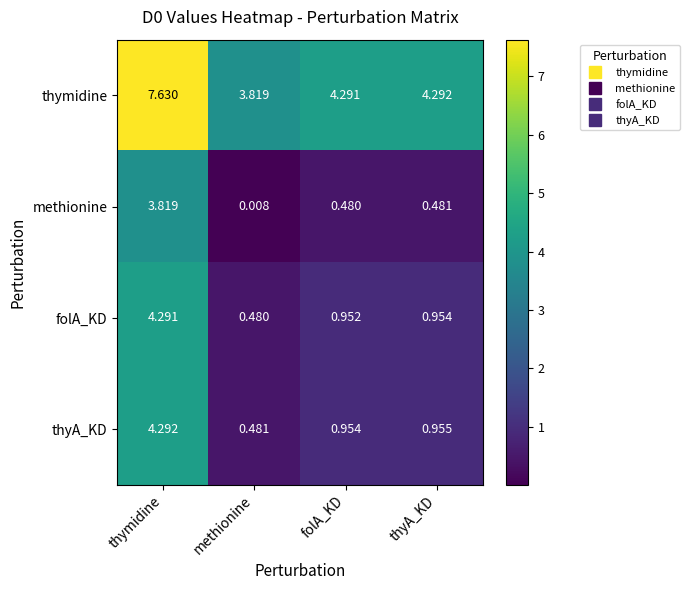

At which label does folA_KD reach its minimum?

methionine